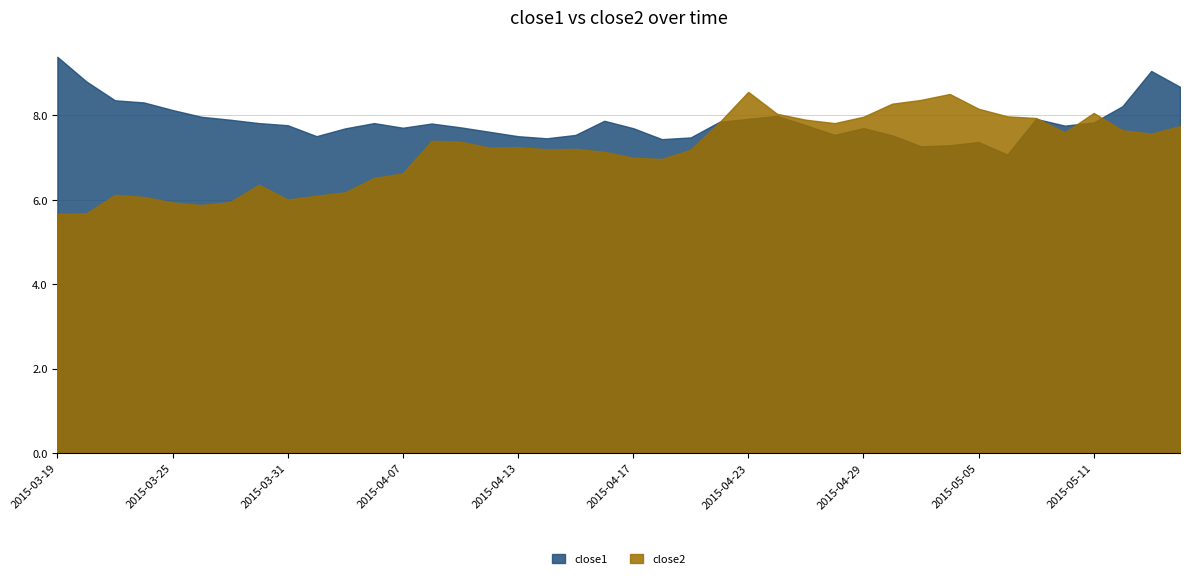

List the series in order of their peak value, highest first.

close1, close2